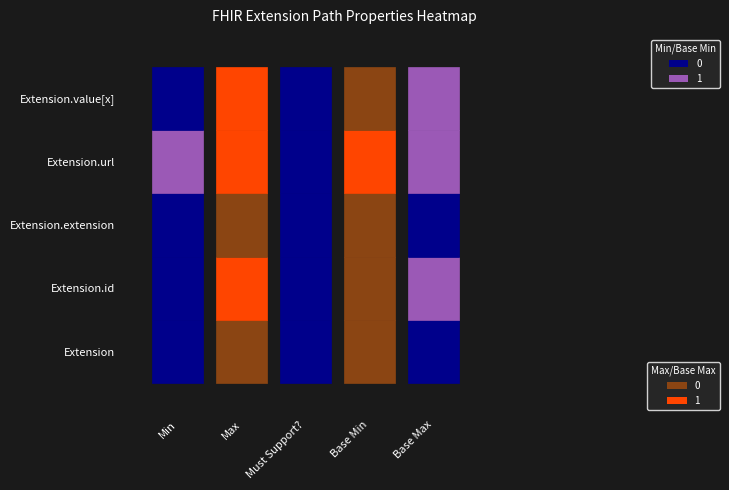

Between Min=0 and Min=1, which series saw the biggest shift?

Extension.id